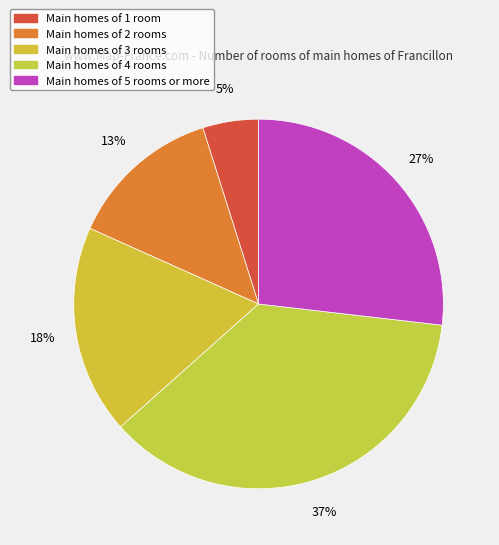

Count the number of slices in the pie.

5